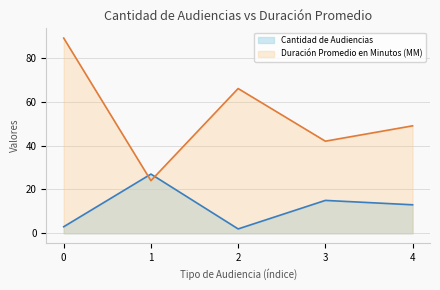

What are all the series names shown in the legend?

Cantidad de Audiencias, Duración Promedio en Minutos (MM)